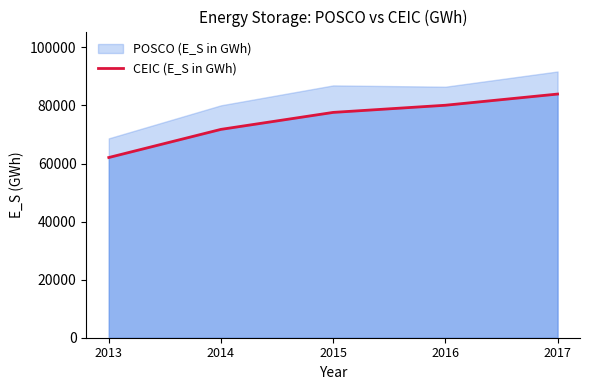

Where does the data first go above 77617?

2015